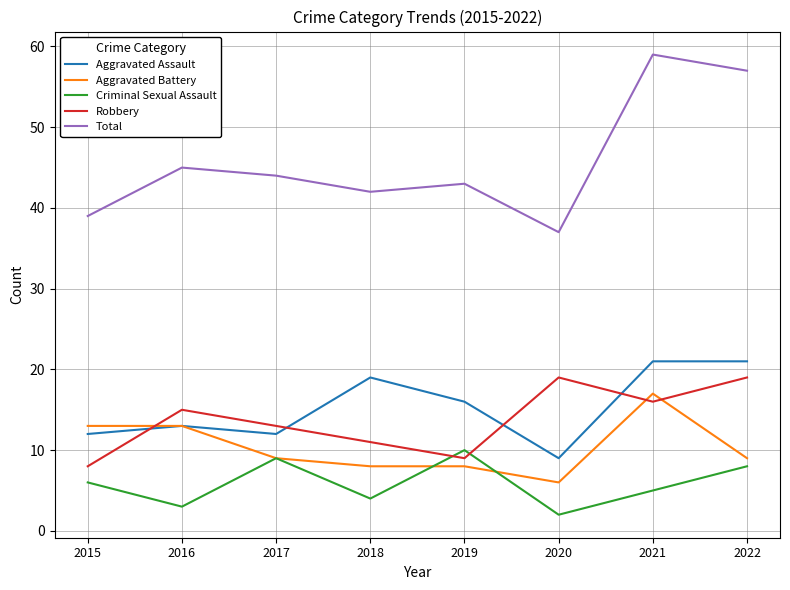

What is the lowest value of the Aggravated Battery series?

6